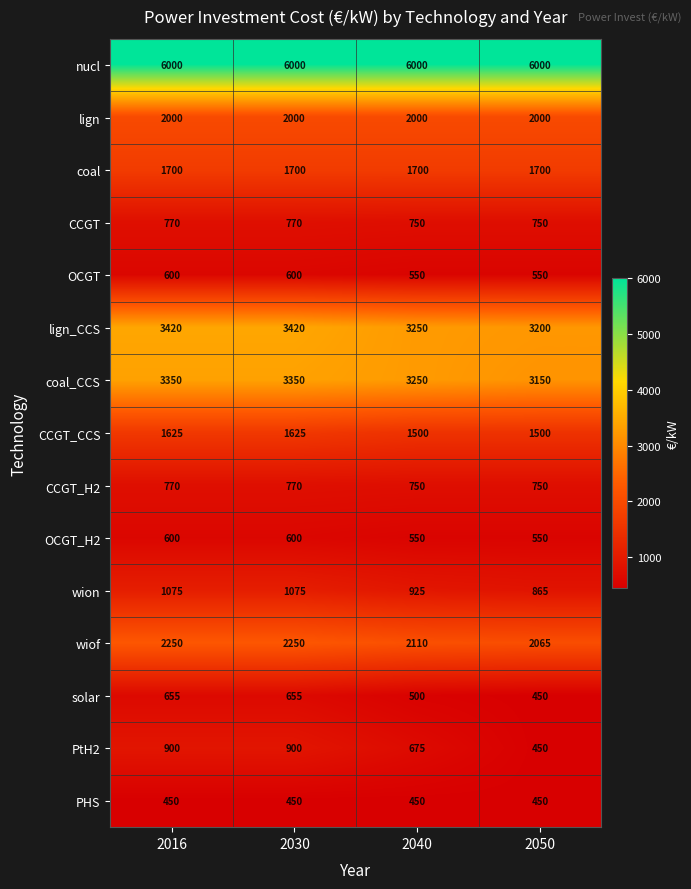

What is the minimum value for CCGT?

750